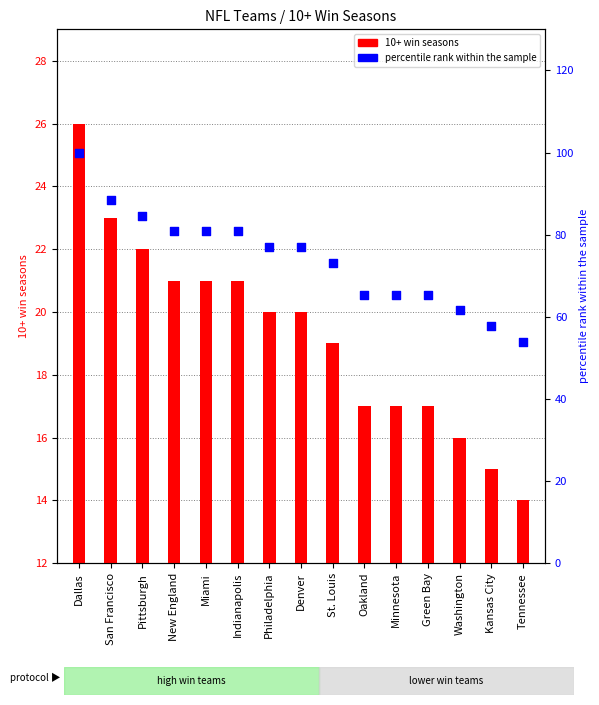

At which category is the sum across all series the highest?

Dallas